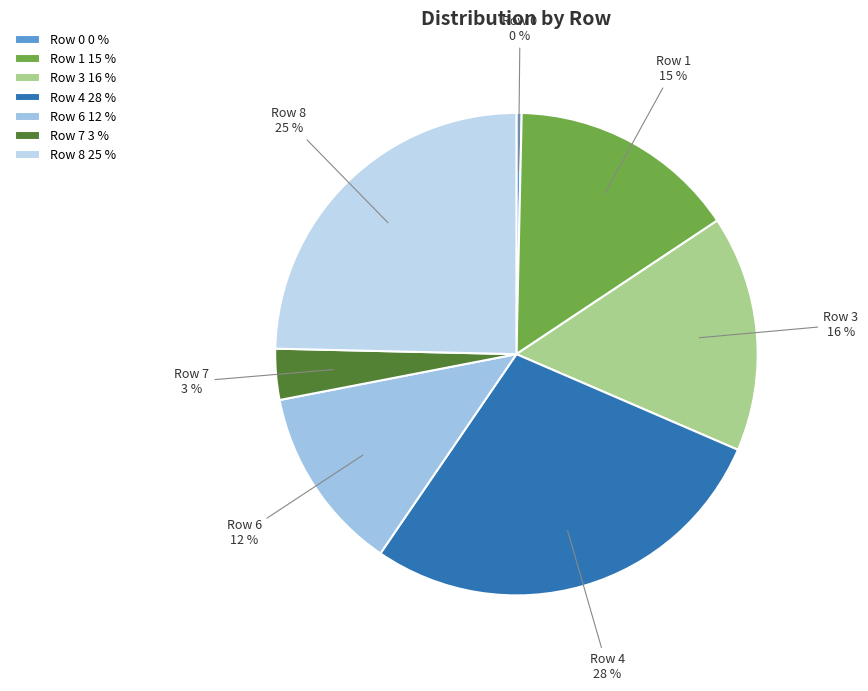

Is the sum of Row 3 and Row 1 greater than half?

No